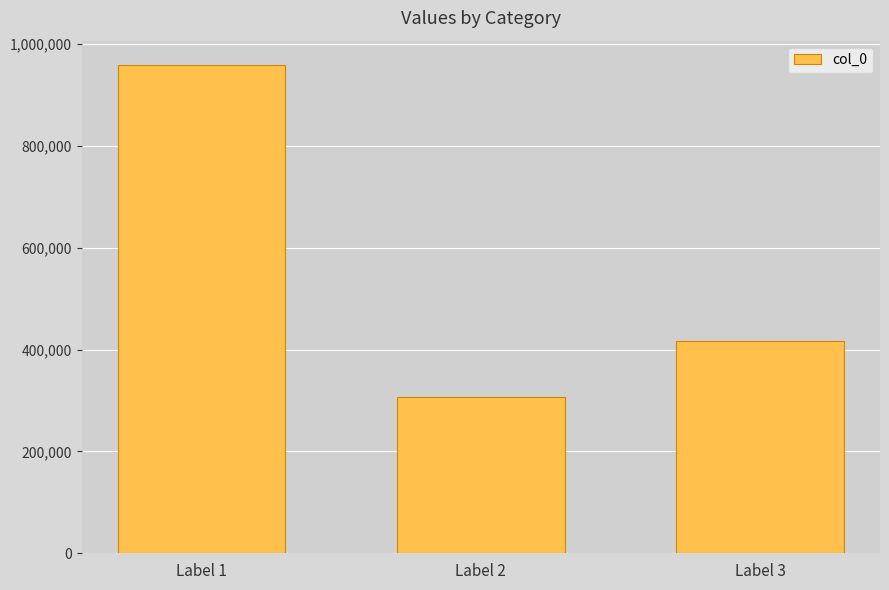

Read the value at Label 1.

959111